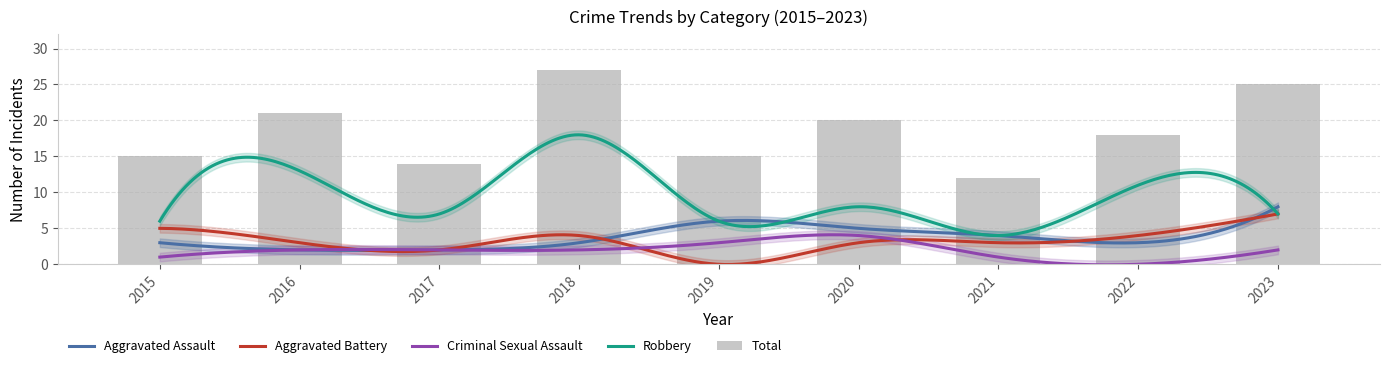

What is the value of the Aggravated Battery bar at the 3rd from the left?

2